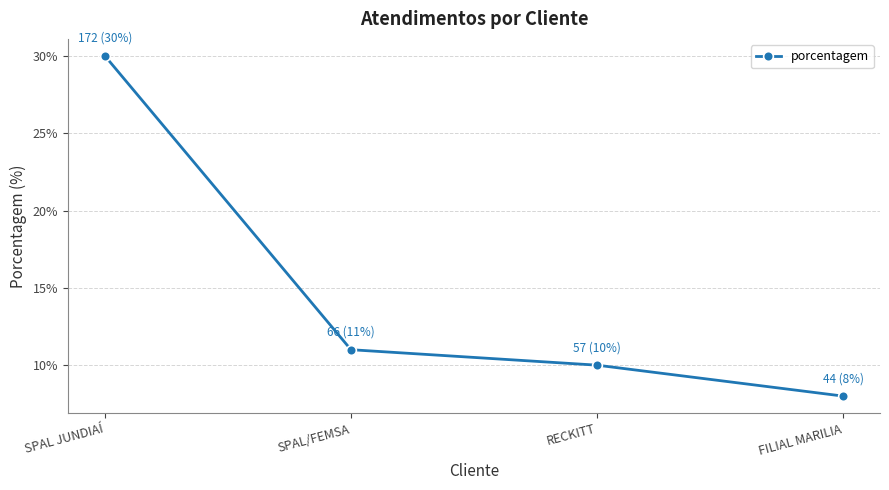

Reading right to left, what are all the values shown in this chart?

8	10	11	30